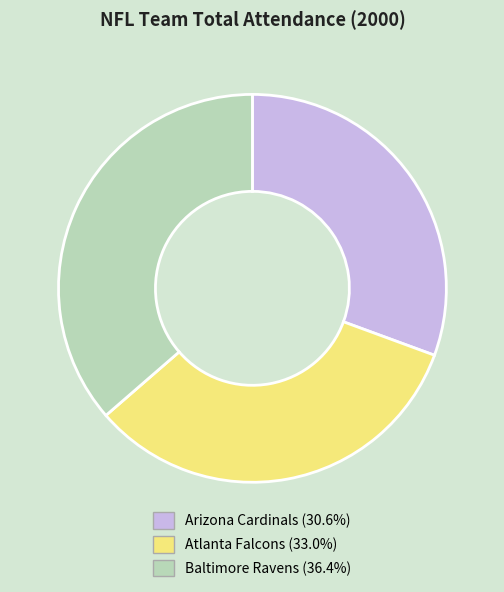

What is the smallest slice in the pie chart?

Arizona Cardinals